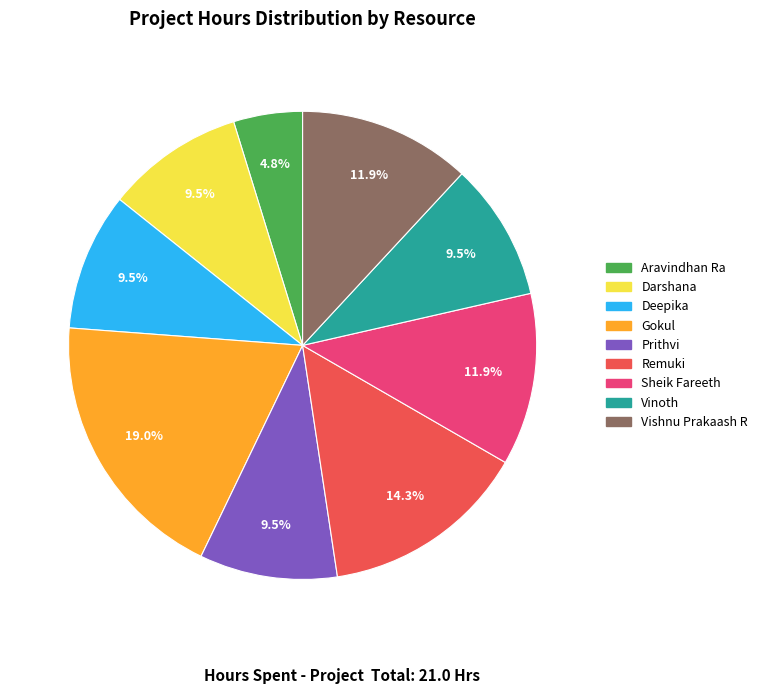

What is the largest slice in the pie chart?

Gokul